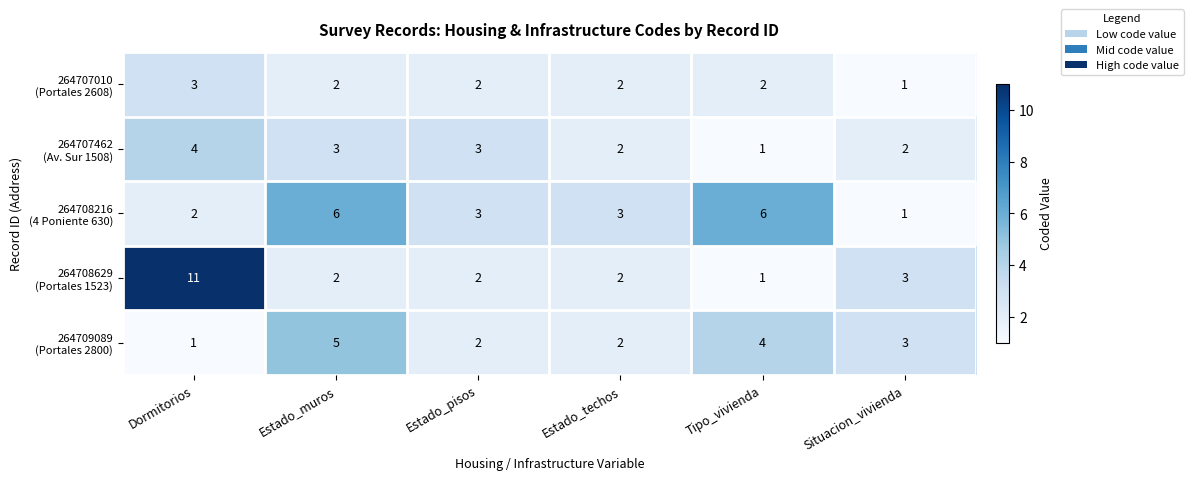

What is the difference between the highest and lowest values at Tipo_vivienda?

5